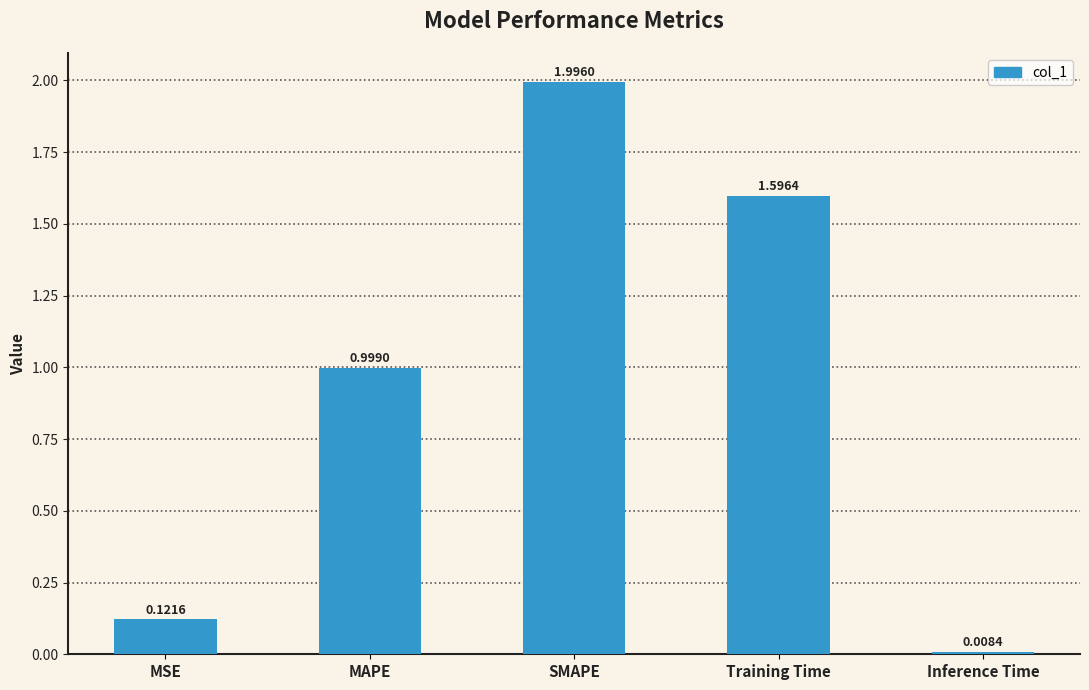

What is the change in value from Training Time to Inference Time?

-1.6